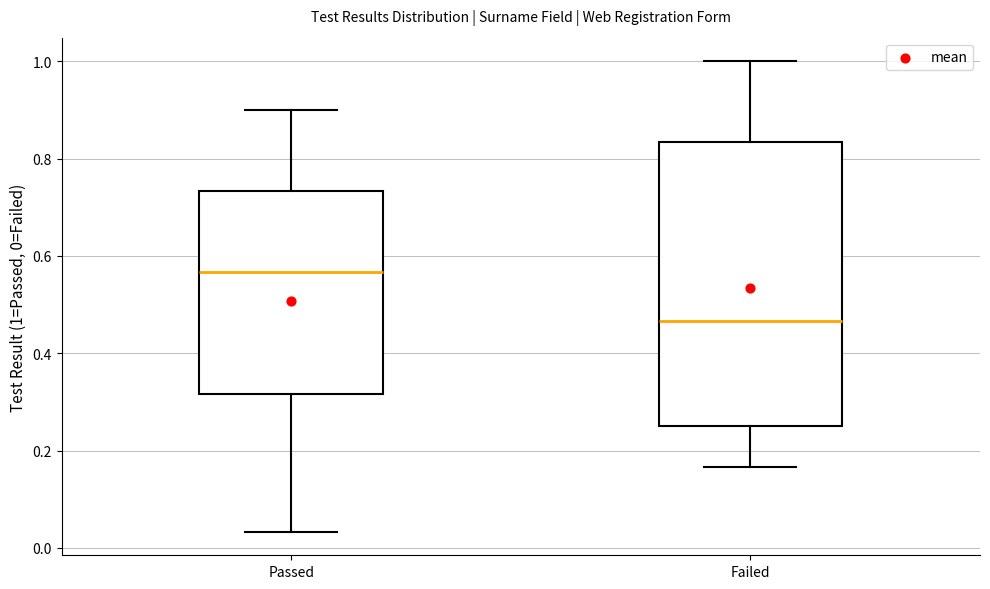

Which box is the tallest, from its lower edge to its upper edge?

Failed